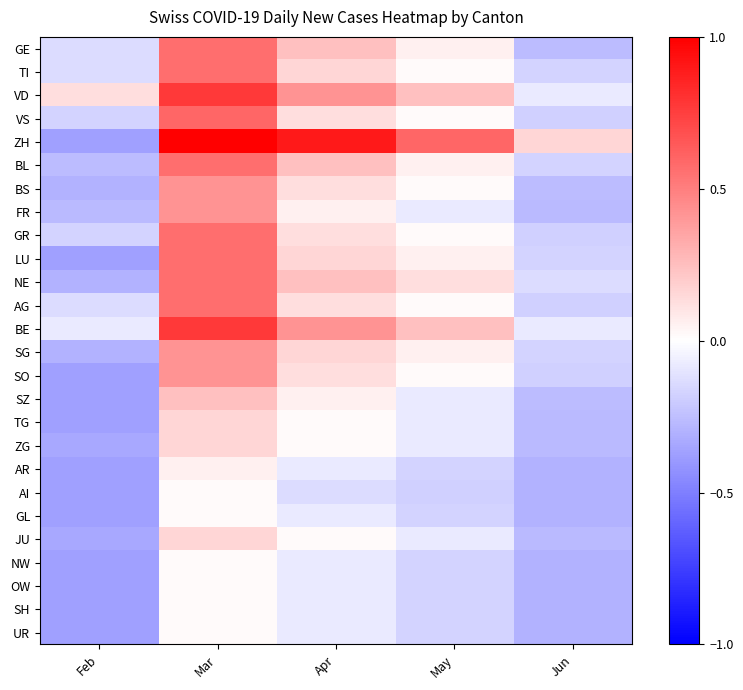

What is the difference between the highest and lowest values at Mar?

1.0